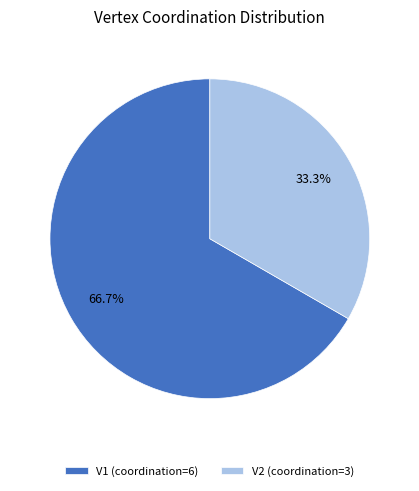

Is the sum of V2 and V1 greater than half?

Yes